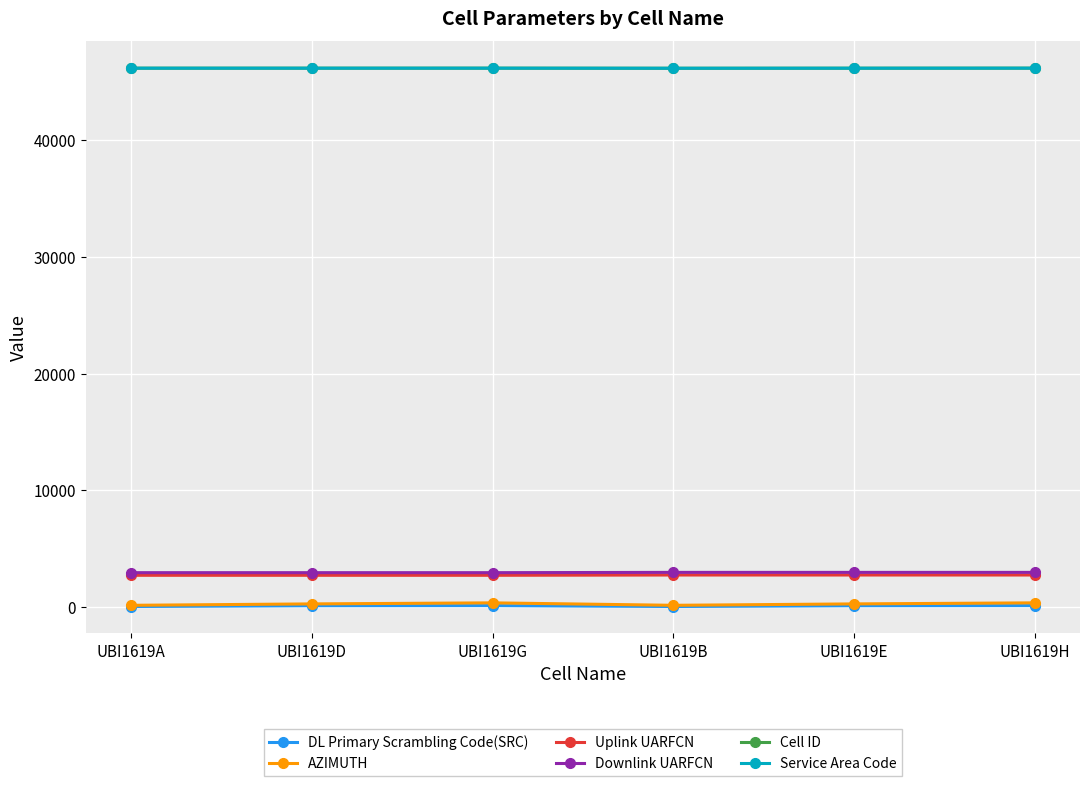

Reading left to right, what are all the values shown in this chart?

DL Primary Scrambling Code(SRC): 37	105	114	37	105	114
AZIMUTH: 140	260	350	140	260	350
Uplink UARFCN: 2713	2713	2713	2738	2738	2738
Downlink UARFCN: 2938	2938	2938	2963	2963	2963
Cell ID: 46196	46197	46198	46190	46195	46199
Service Area Code: 46196	46197	46198	46190	46195	46199